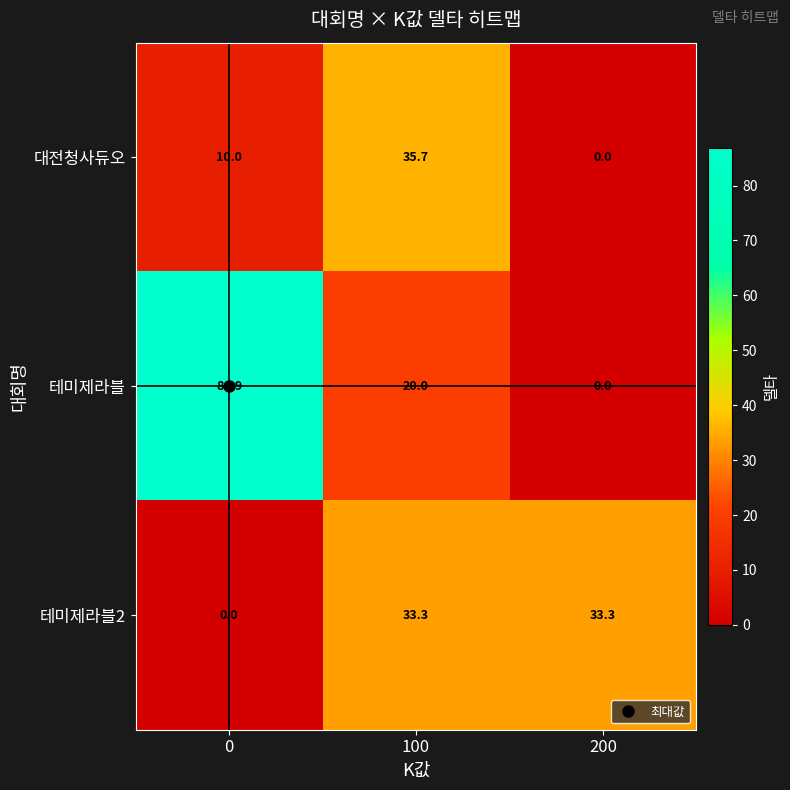

How many positive values does the 테미제라블2 series have?

2